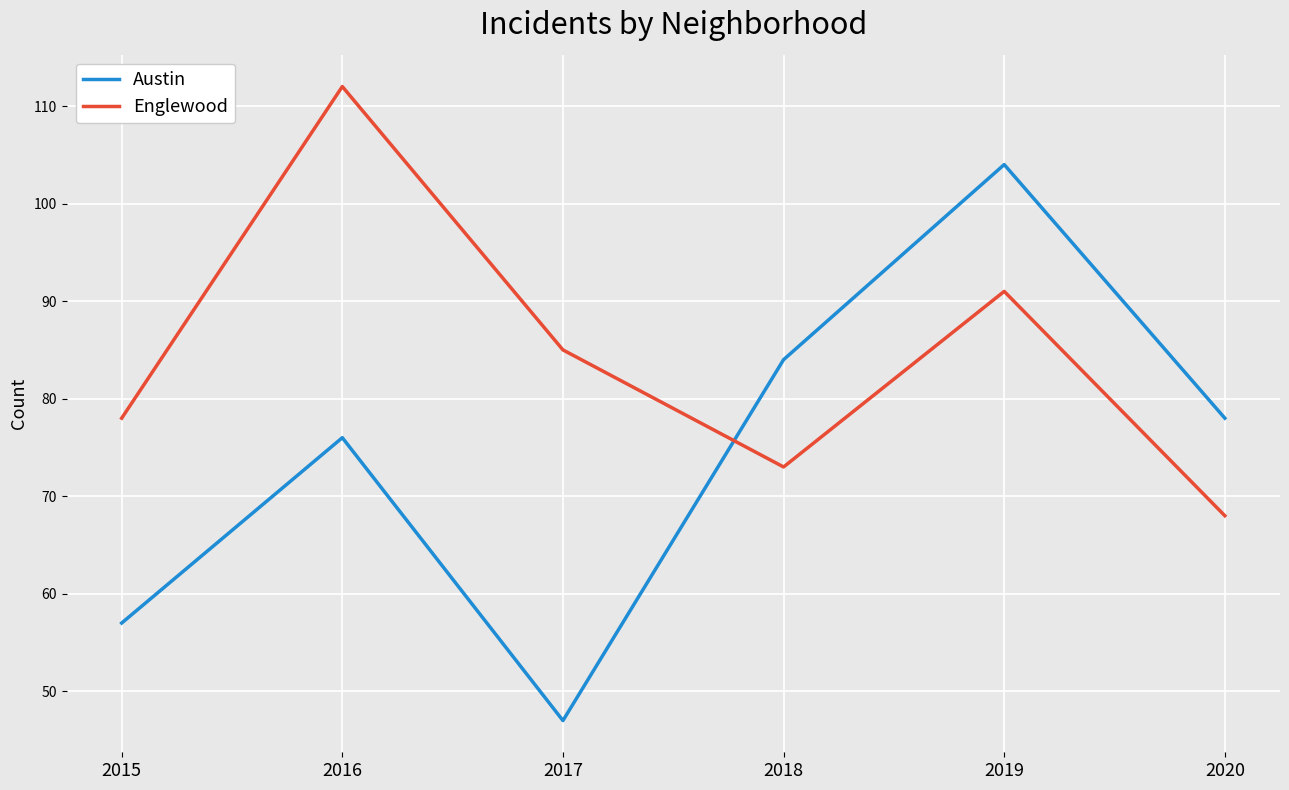

How many lines are shown in the chart?

2